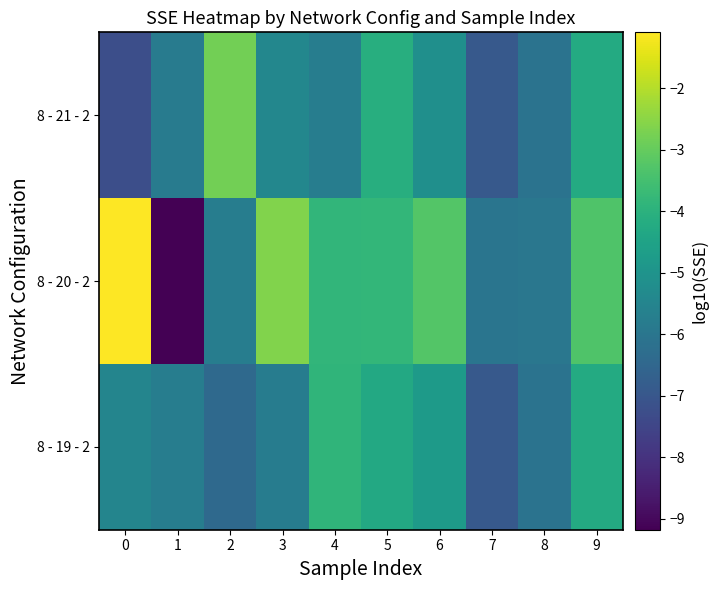

What is the difference between the second highest and minimum values in the 8 - 20 - 2 series?

6.6